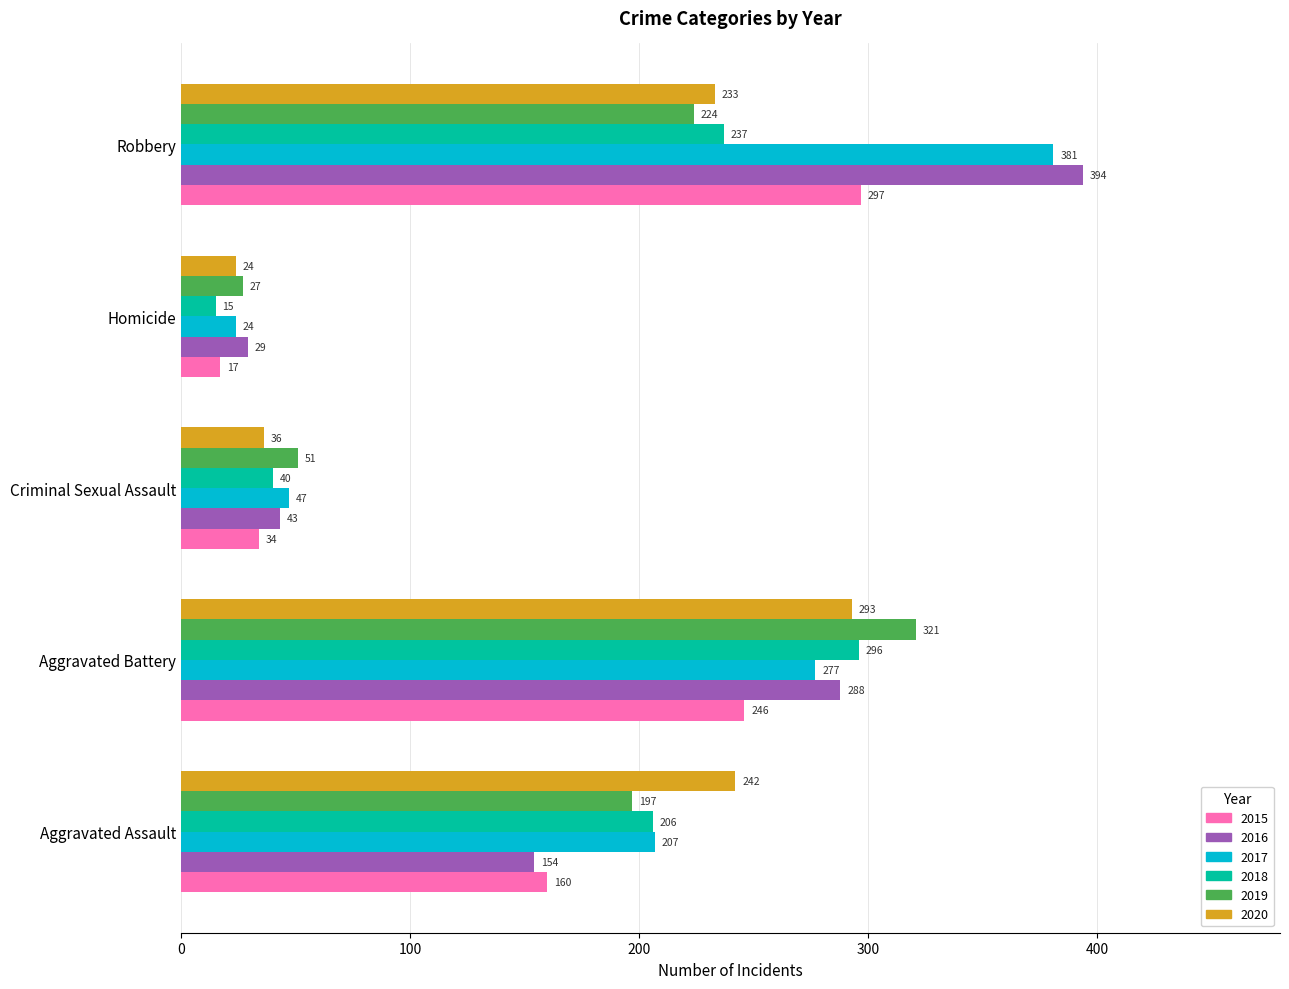

Which series changed the most between Aggravated Battery and Criminal Sexual Assault?

2019